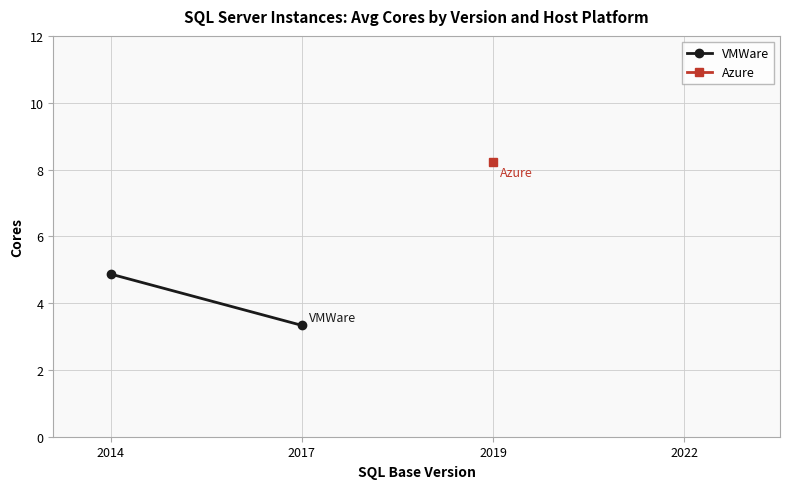

Which label corresponds to the smallest value in the chart?

2017